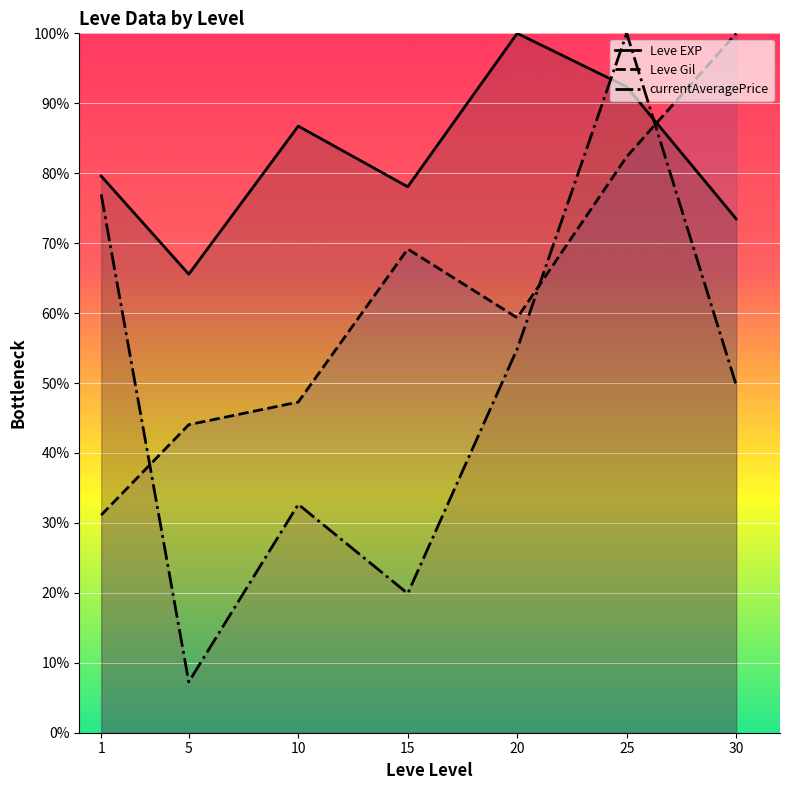

Reading left to right, extract all data points from this chart.

Leve EXP: 79.6	65.6	86.7	78.1	100.0	92.3	73.5
Leve Gil: 31.1	44.0	47.3	69.2	59.3	82.4	100.0
currentAveragePrice: 77.0	7.3	32.7	19.9	54.9	100.0	49.7